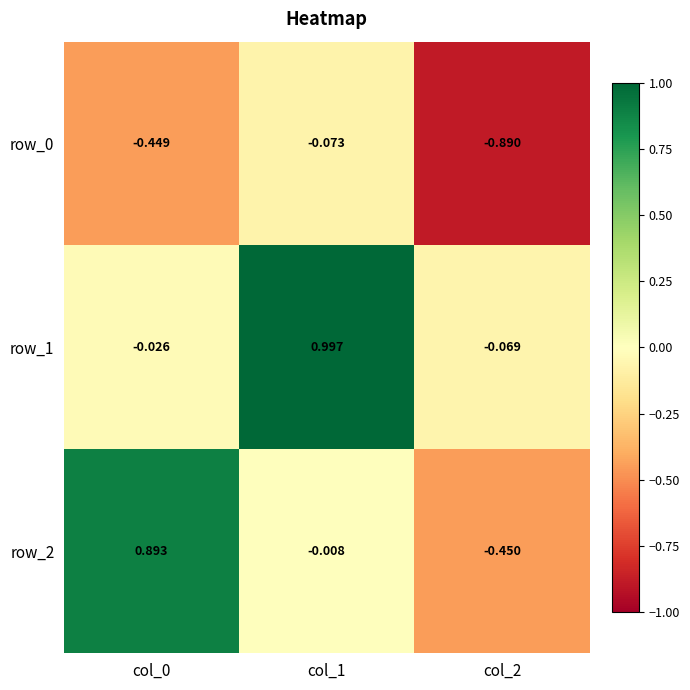

Is the value of row_0 at col_0 greater than the value of row_2 at col_0?

No